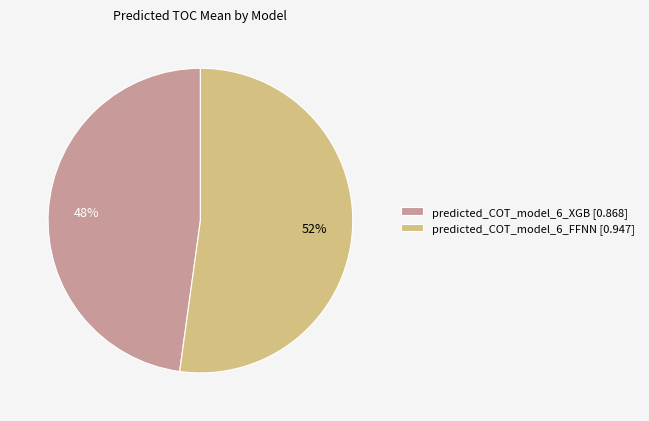

Is the sum of predicted_COT_model_6_XGB and predicted_COT_model_6_FFNN greater than half?

Yes